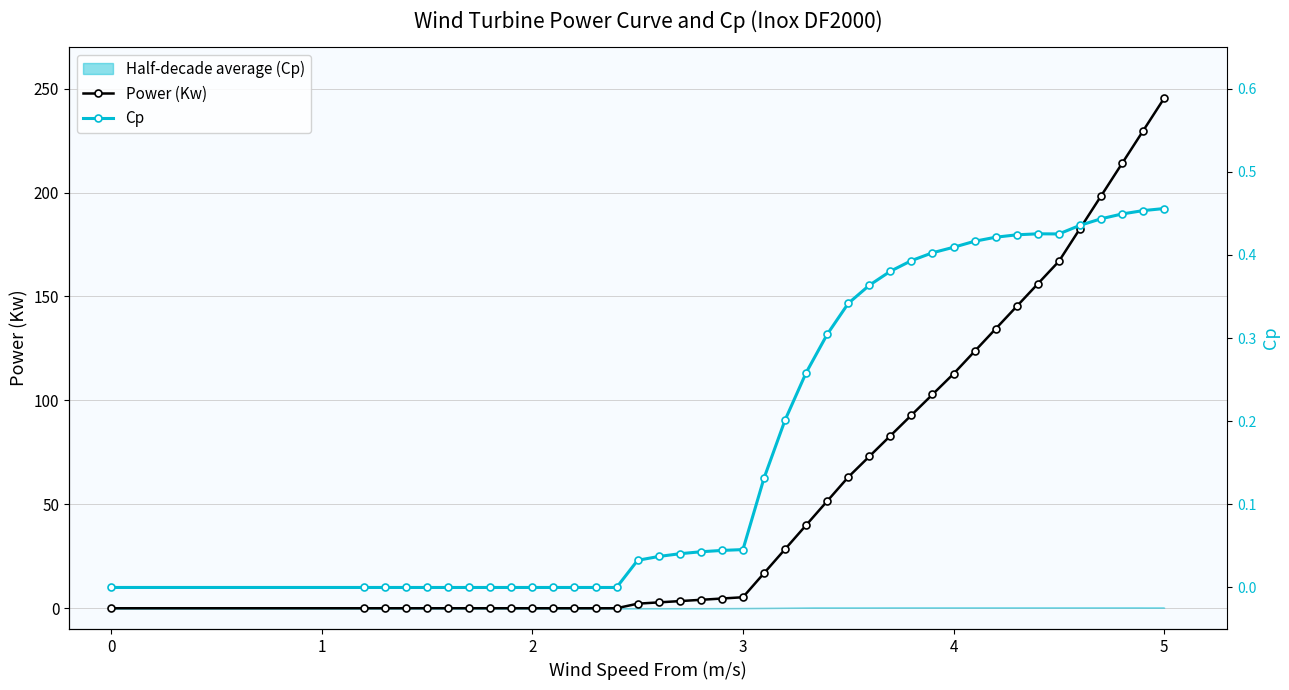

What is the maximum value for Power (Kw)?

245.4